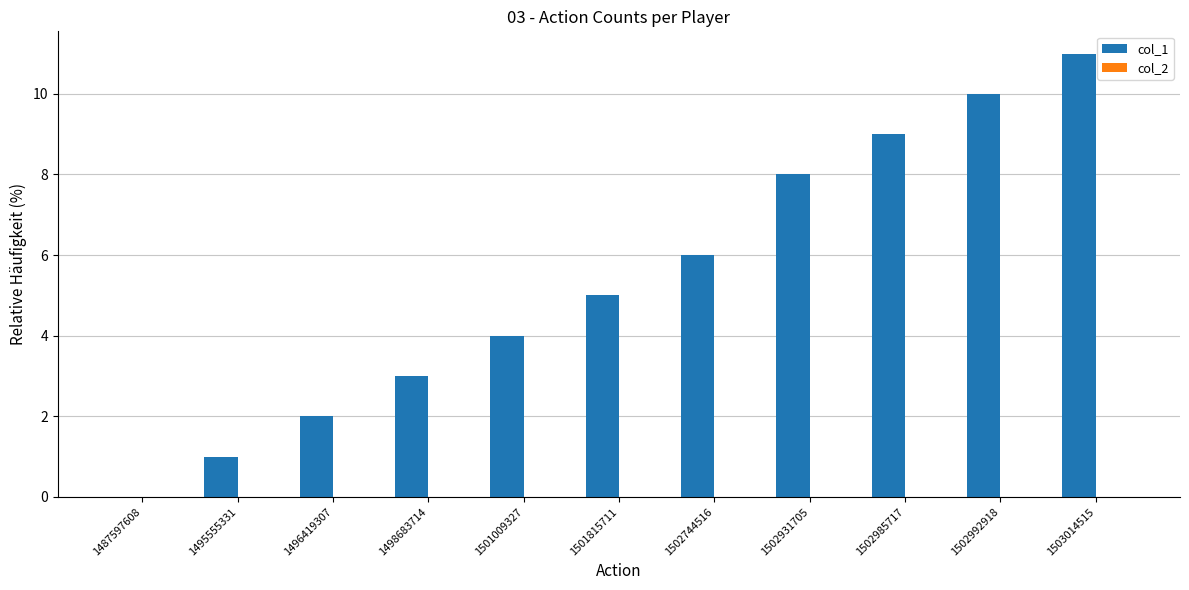

What is the sum of all values?

59